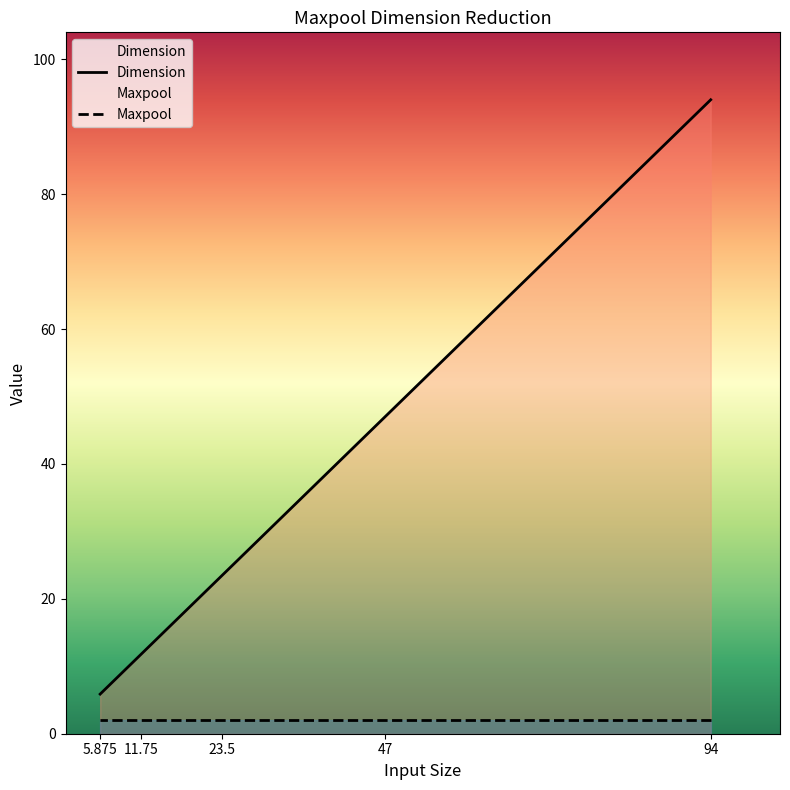

Read the value at 47.

47.0